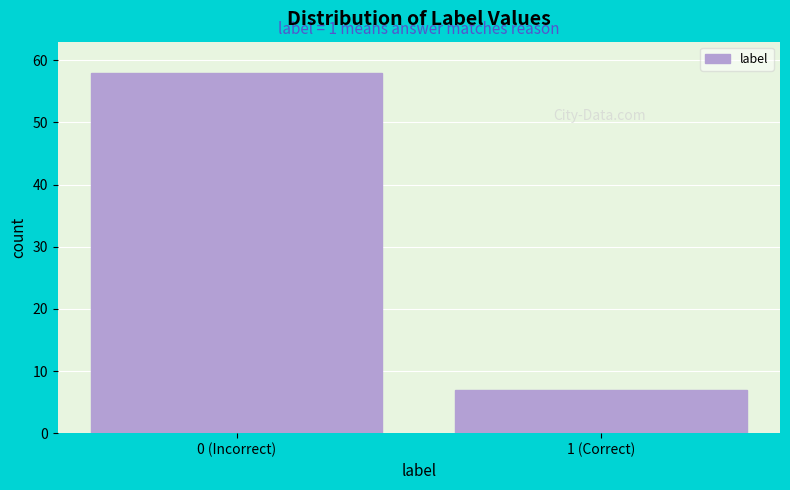

Reading right to left, list all the values displayed in this chart.

7	58